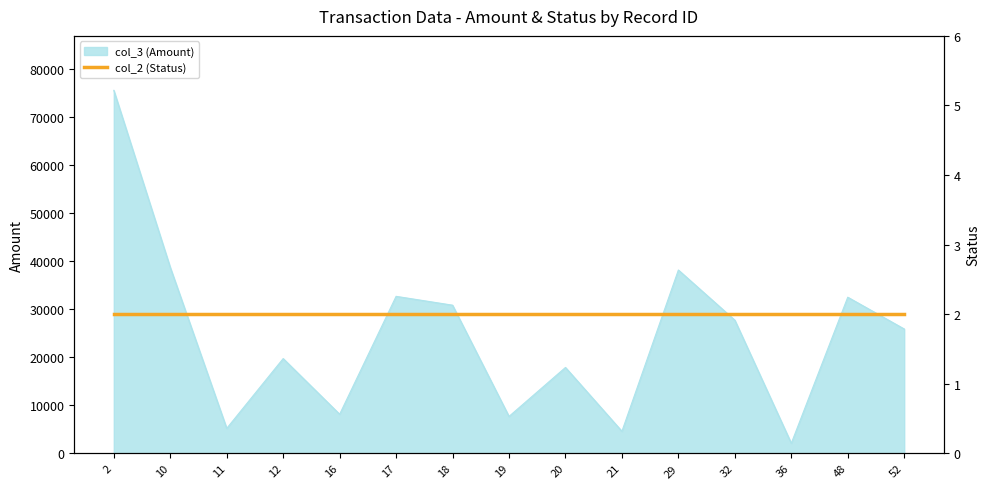

How many interior local valleys (lower than both neighbors) does the data have?

5